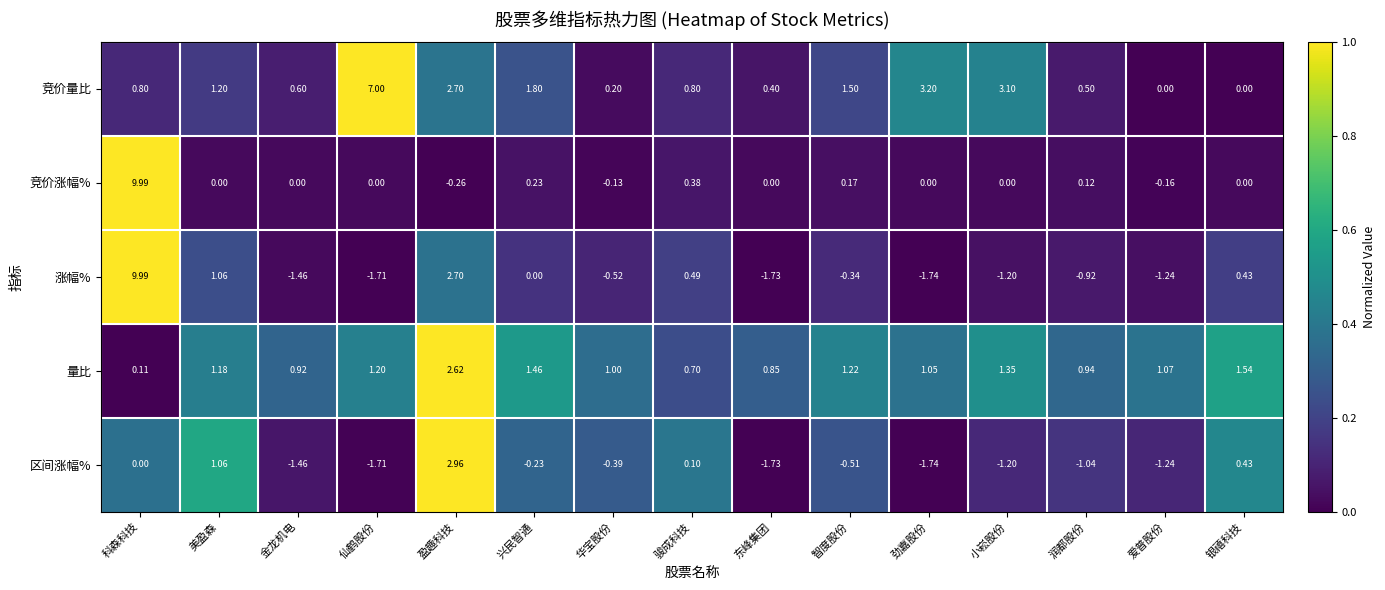

Which series has the largest total across all categories?

竞价量比